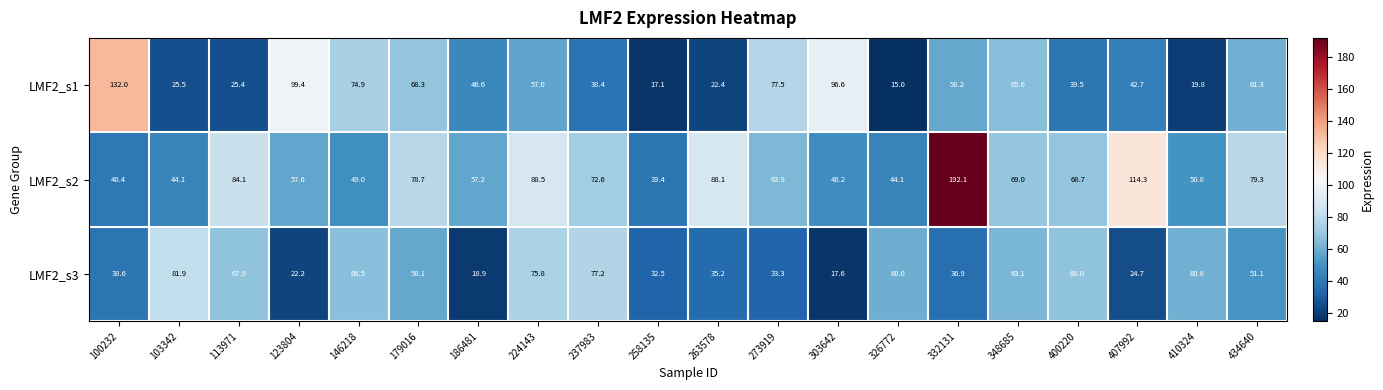

Which series has the largest total across all categories?

LMF2_s2